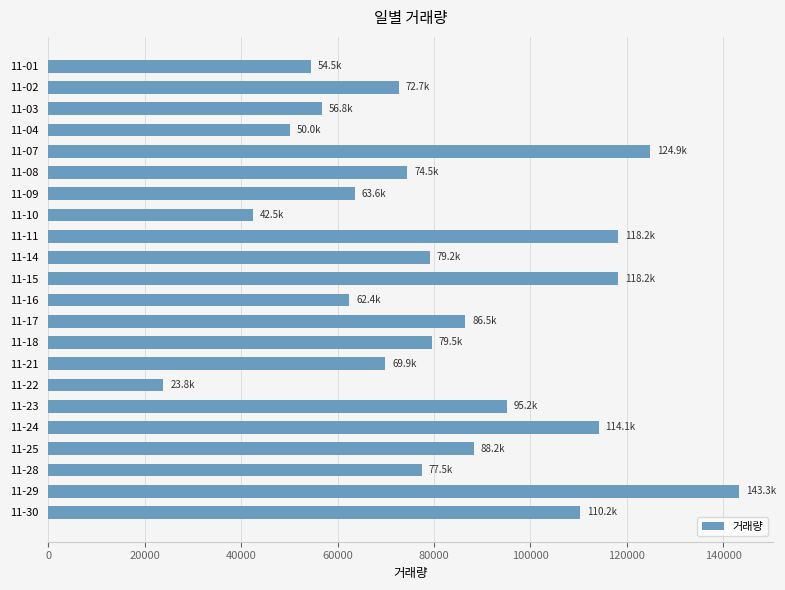

The value at 11-15 is 157196. True or false?

False